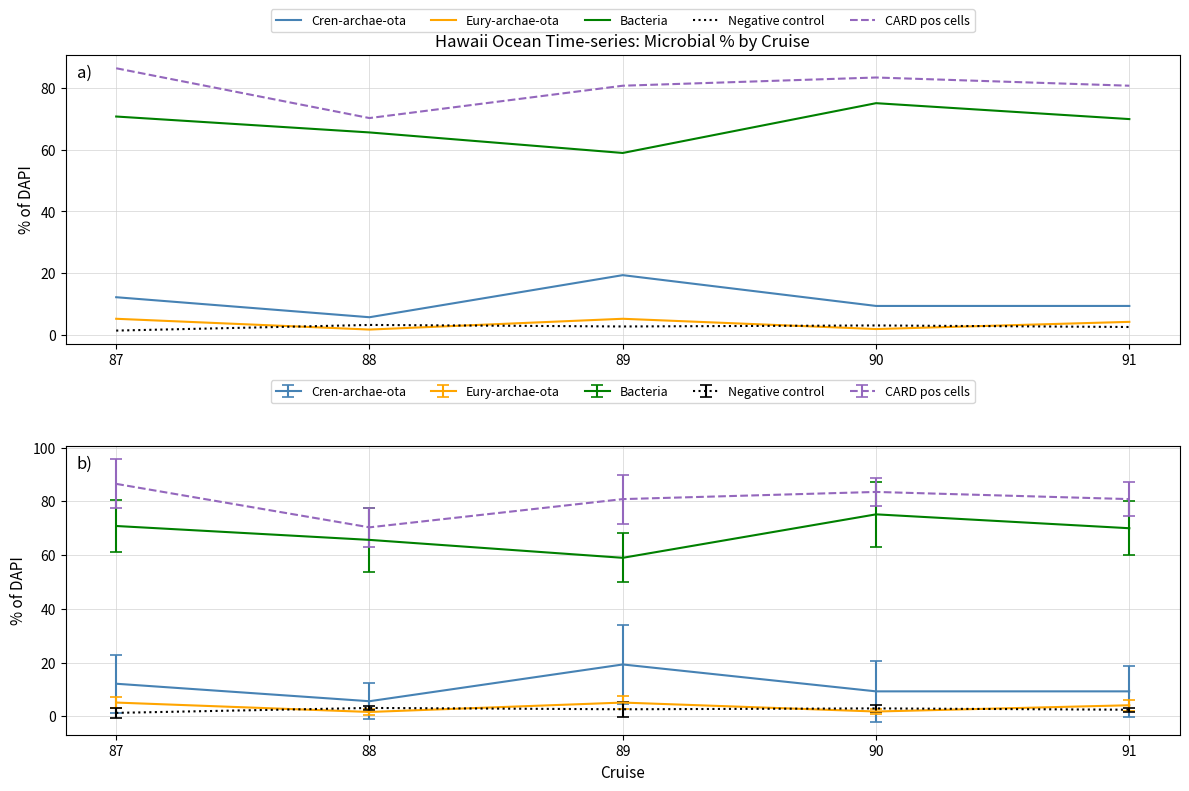

At which category is the sum across all series the highest?

87